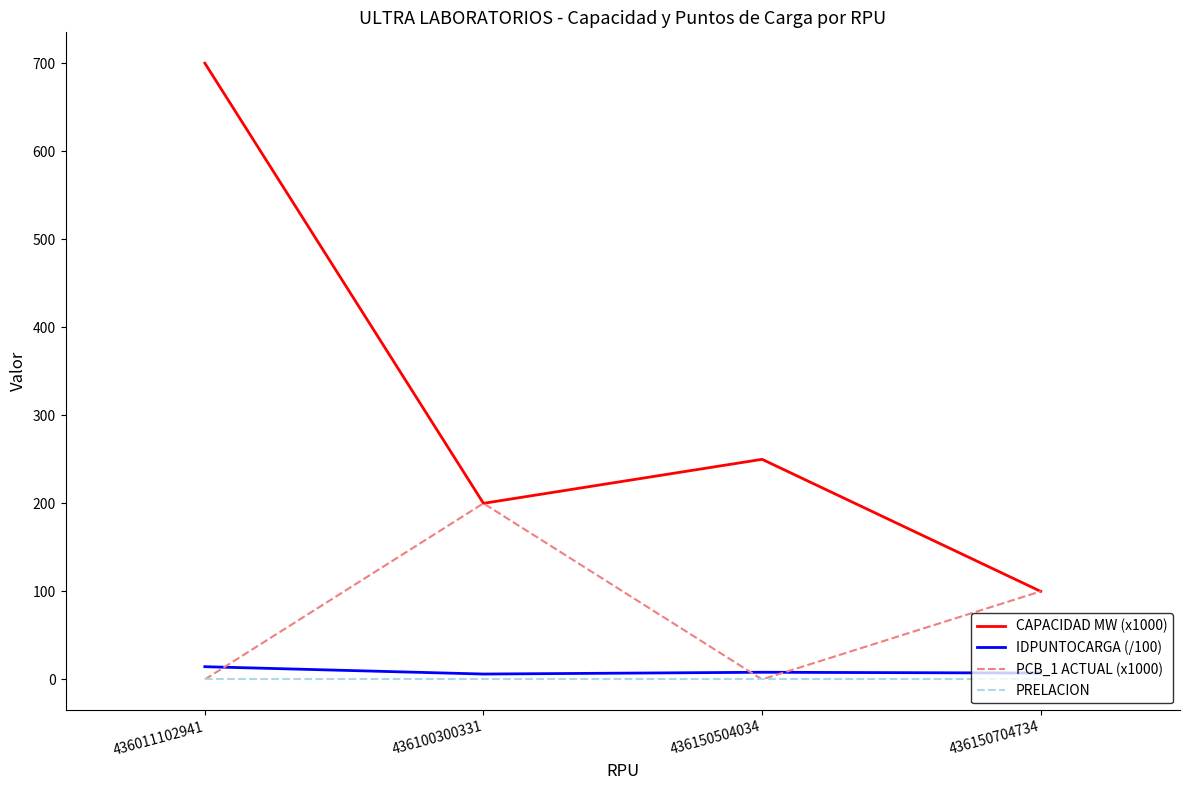

Between 436100300331 and 436150504034, which series saw the biggest shift?

PCB_1 ACTUAL (x1000)